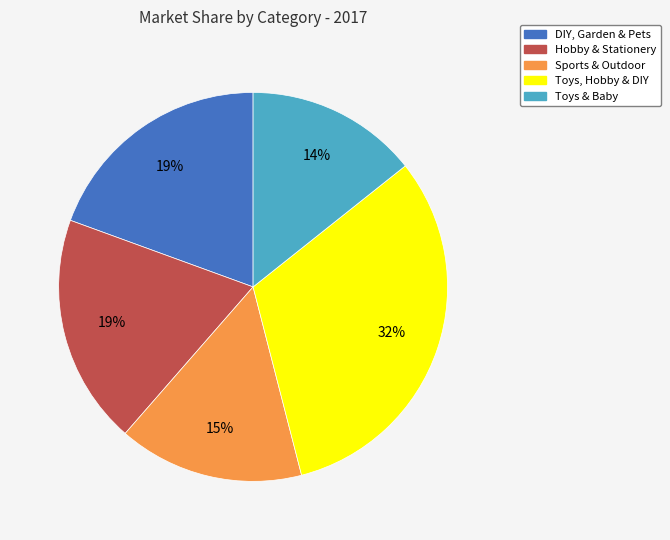

Which has a higher value, DIY, Garden & Pets or Sports & Outdoor?

DIY, Garden & Pets